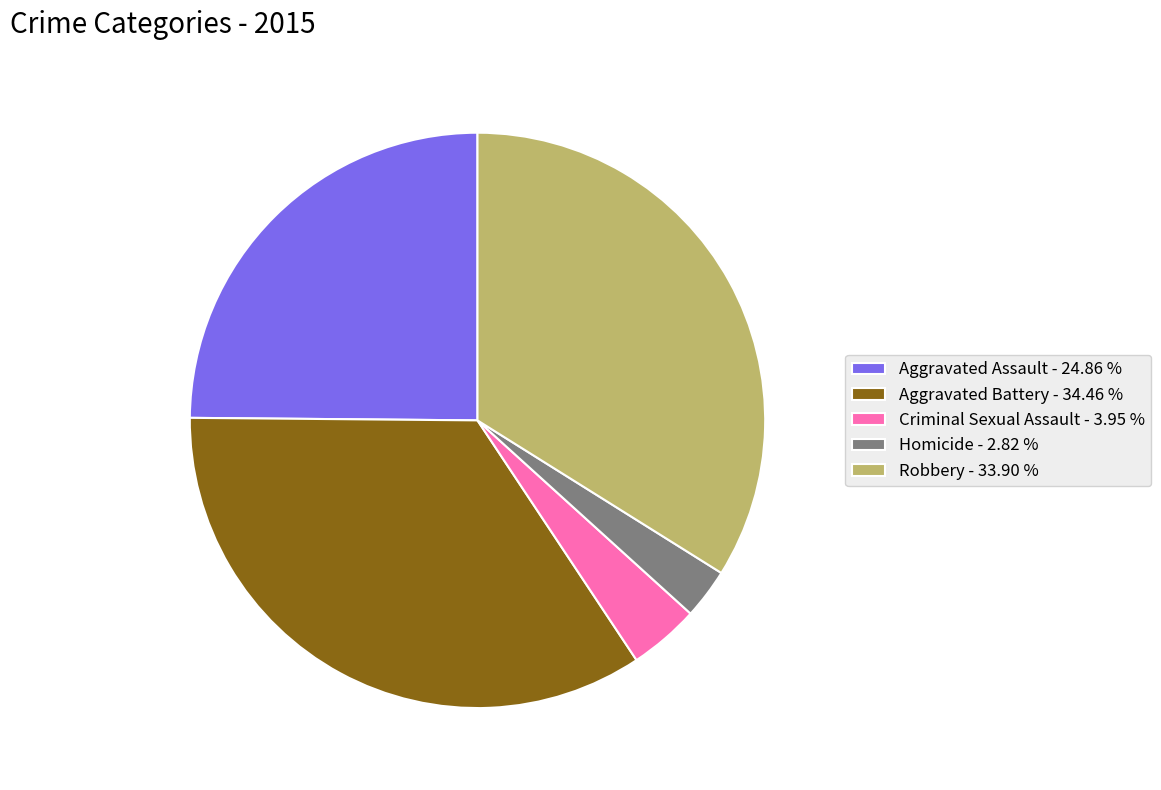

Does Criminal Sexual Assault represent more than half of the total?

No